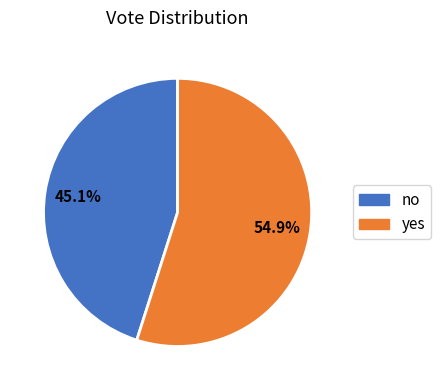

To the nearest percent, what percentage of the pie is yes?

55%